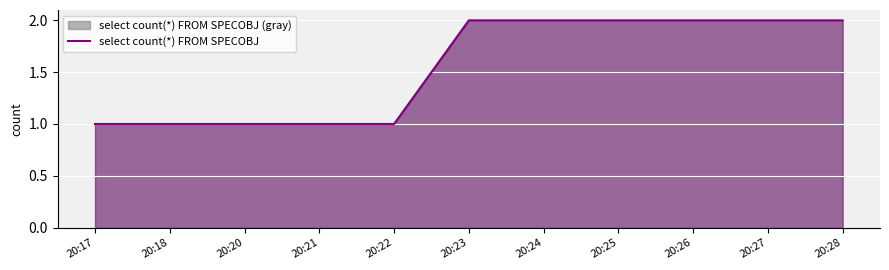

What is the ratio of the value at 20:21 to the value at 20:23?

0.5